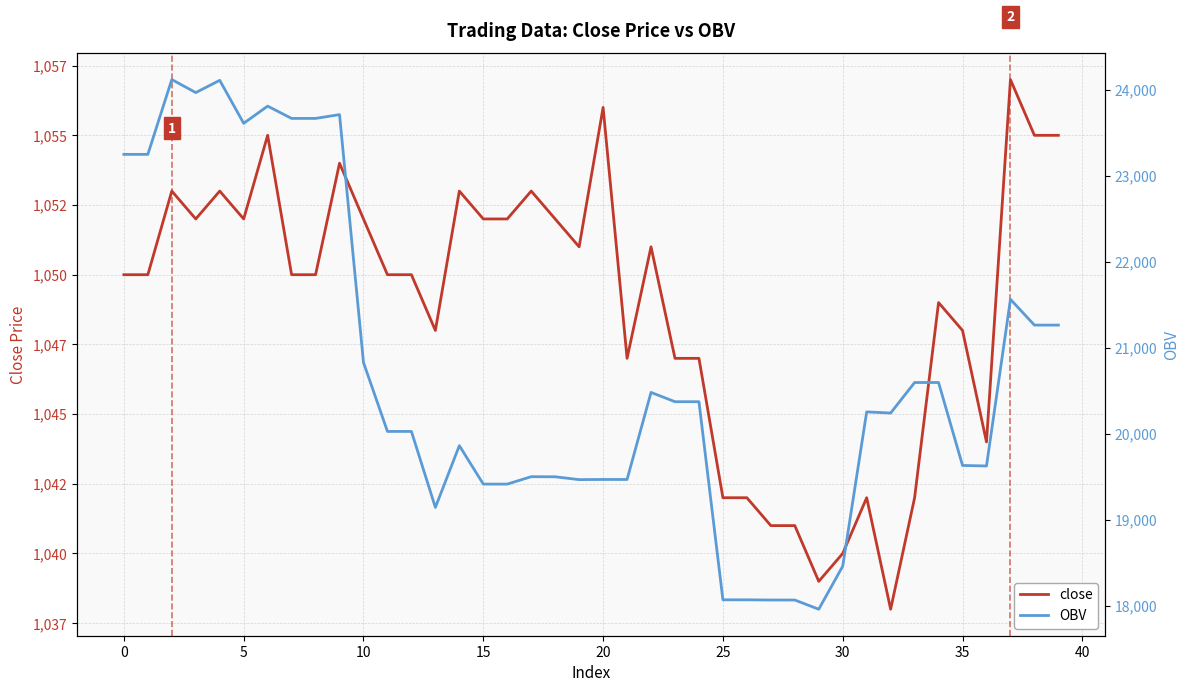

At which label is close closest to 1047?

21